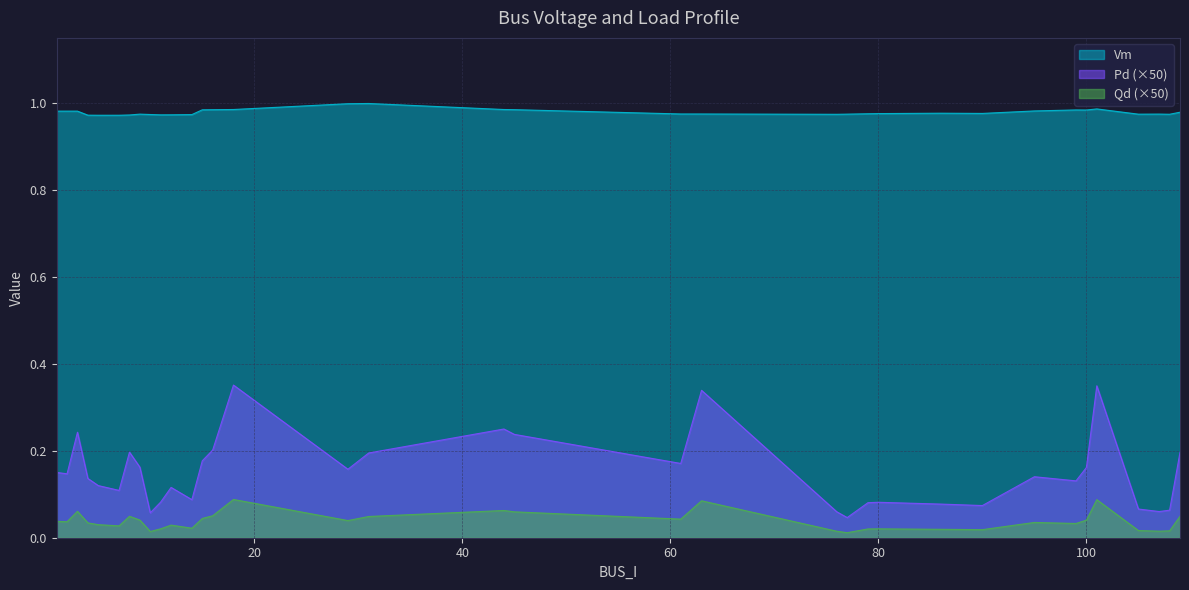

Rank the categories by Pd value from lowest to highest.

77, 10, 76, 107, 108, 105, 90, 86, 79, 80, 11, 14, 7, 12, 5, 99, 4, 95, 2, 1, 29, 100, 9, 61, 15, 31, 109, 8, 16, 45, 3, 44, 63, 101, 18